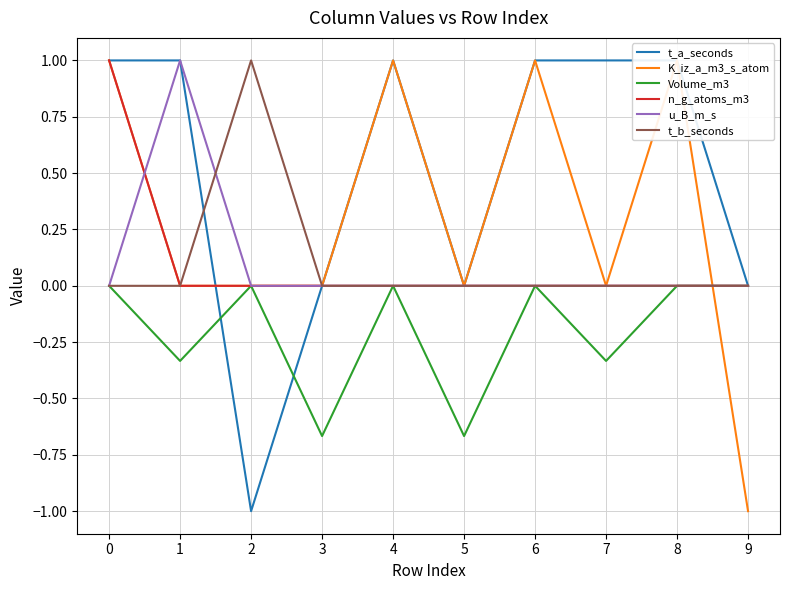

At which category does t_a_seconds reach its first local valley?

2